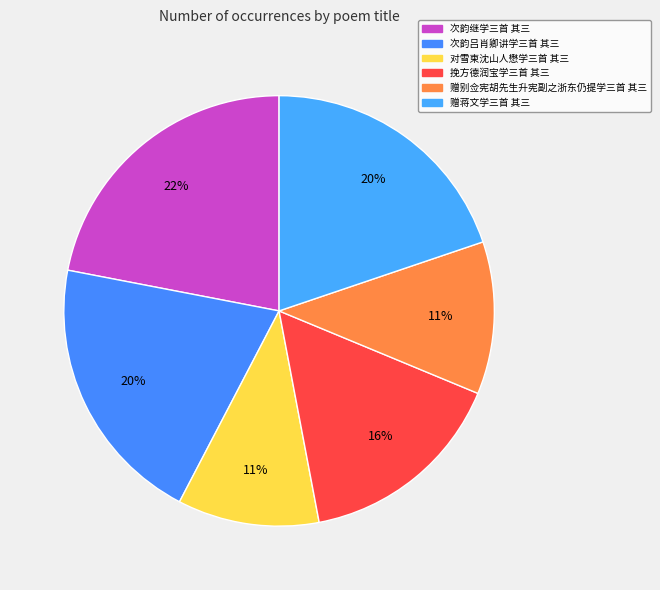

The 挽方德润宝学三首 其三 slice represents 16% of the pie. True or false?

True